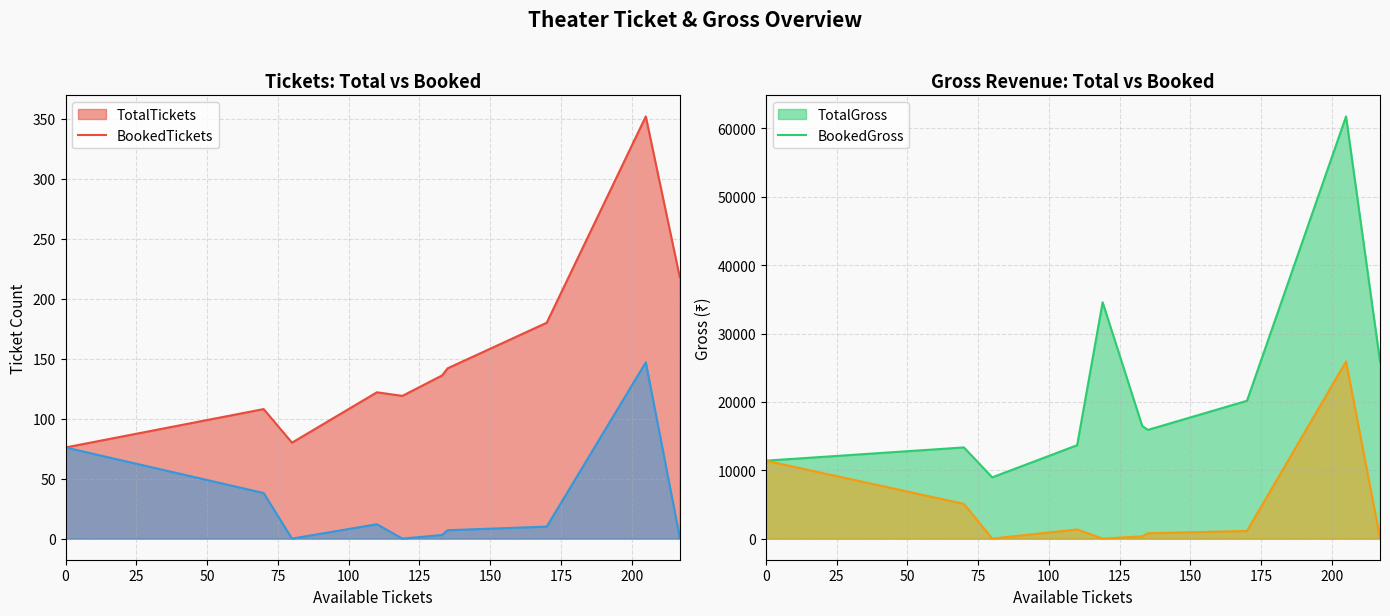

Which series has the largest total across all categories?

TotalGross